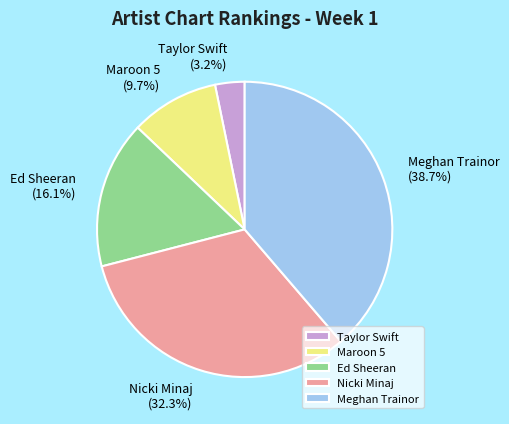

True or false: Nicki Minaj accounts for 40% of the total.

False